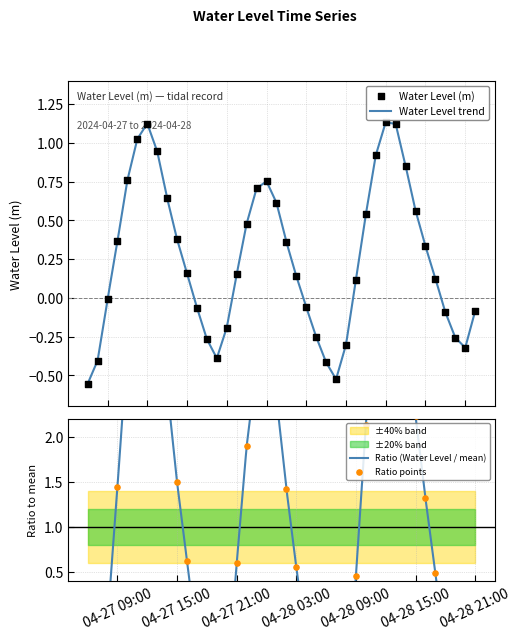

Which has a higher value, 2024-04-28 21:00:00 or 2024-04-28 17:00:00?

2024-04-28 17:00:00